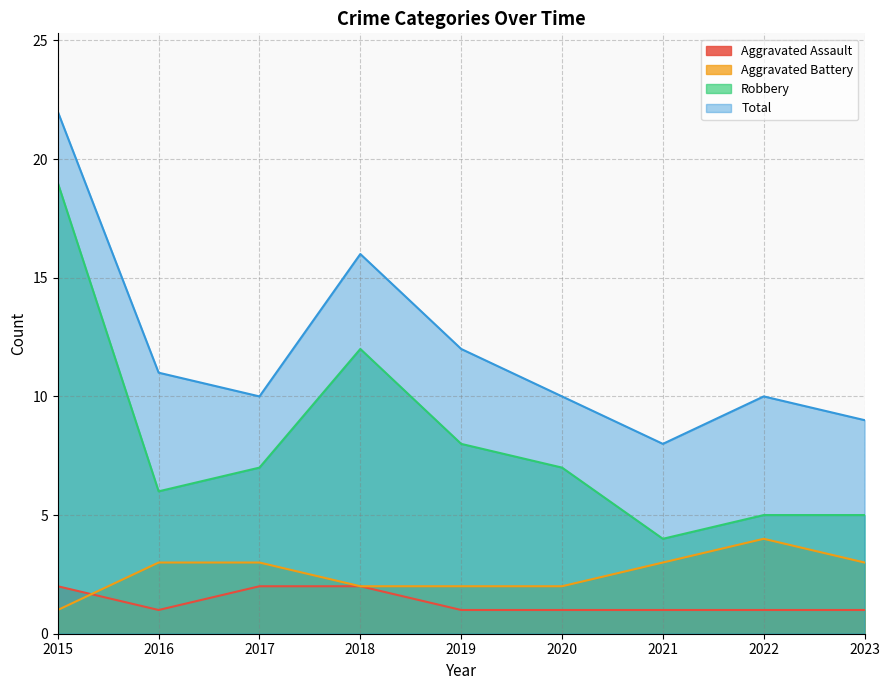

What is the value of the Aggravated Assault point at the 1st from the left?

2